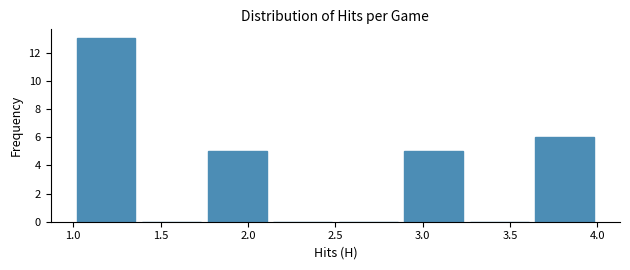

How tall is the bar that spans 1.000 to 1.375 on the x-axis? Neither the bar edges nor the heights are printed on the chart, so give them approximately, as read against the axes.

13